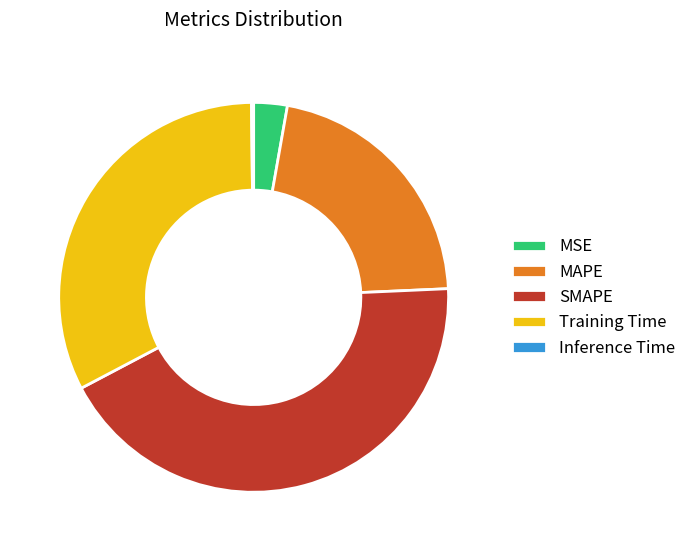

Which has a higher value, MSE or Training Time?

Training Time